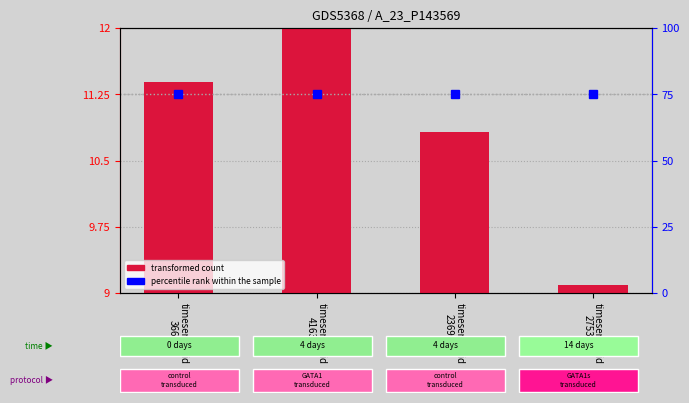

List the series in order of their peak value, lowest first.

transformed count, percentile rank within the sample